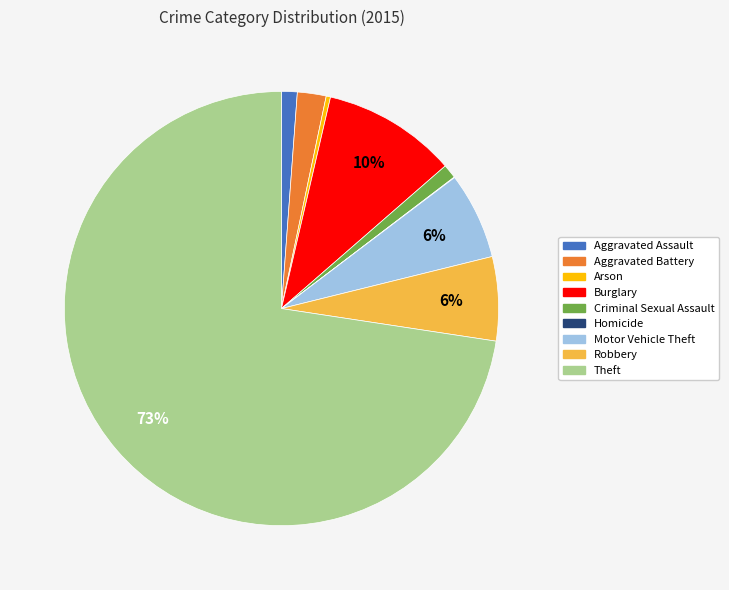

Which slice is the largest?

Theft